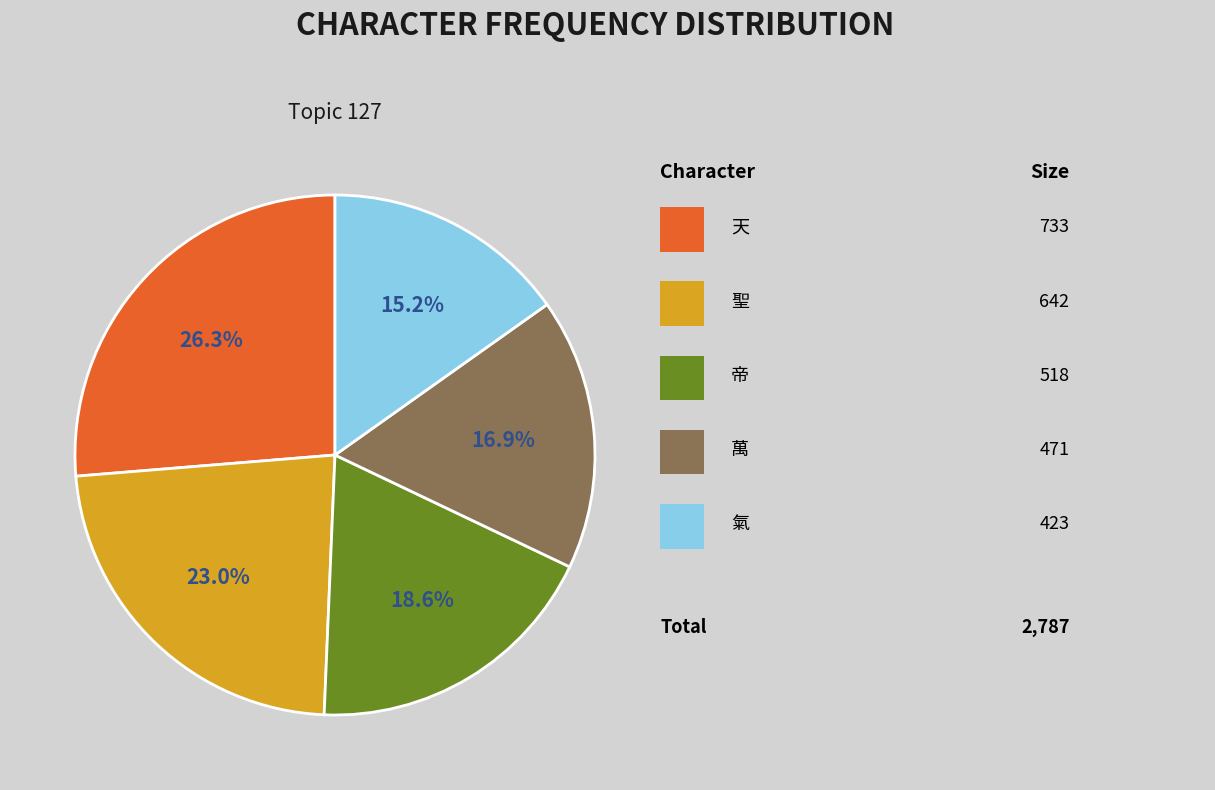

Is there a majority slice in this chart?

No